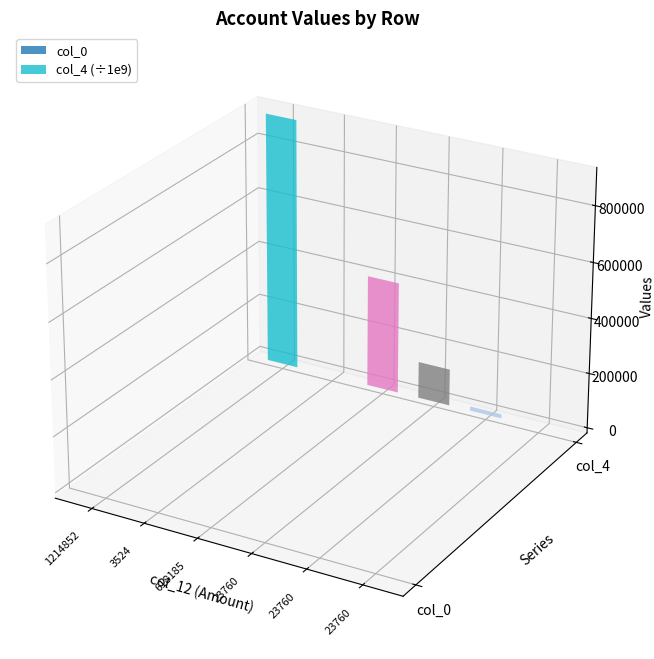

What is the difference between the col_4 values at 23760 and 23760?

133337057614829